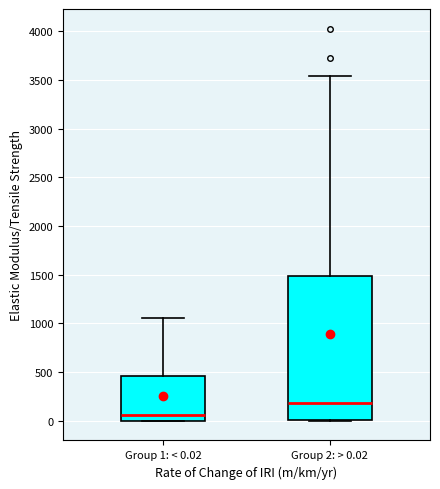

Reading left to right, read every box against the y-axis: the position of its median line, the range the box covers, and the ends of its whiskers. The values are not printed on the chart, so give them approximately, as read against the axis.

Group 1: < 0.02: median 50, box 0 to 450, whiskers 0 to 1050
Group 2: > 0.02: median 200, box 0 to 1500, whiskers 0 to 3550